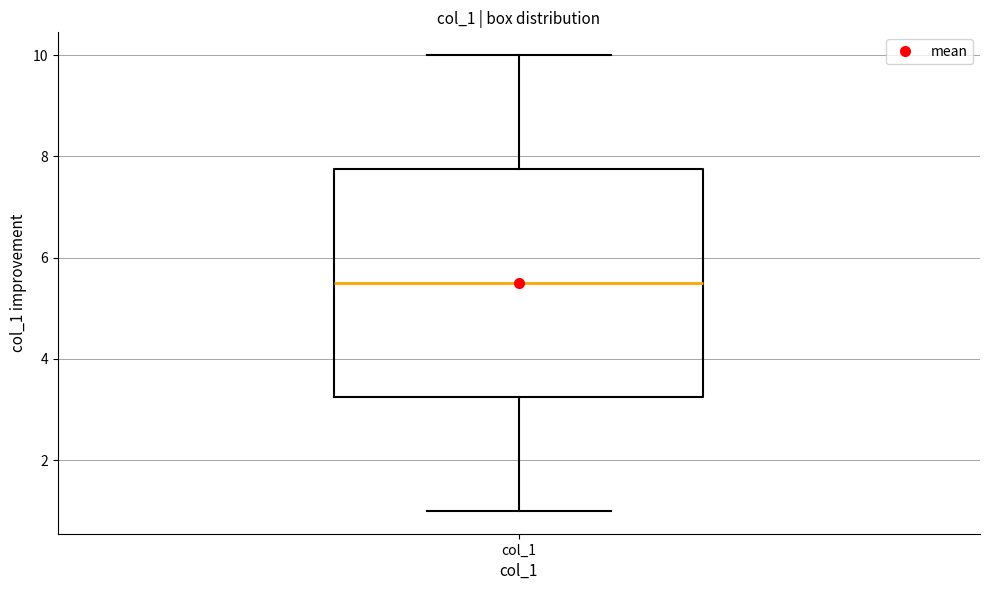

Where is the lower edge of the box for col_1 on the y-axis? The values are not printed on the chart, so give them approximately, as read against the axis.

3.2